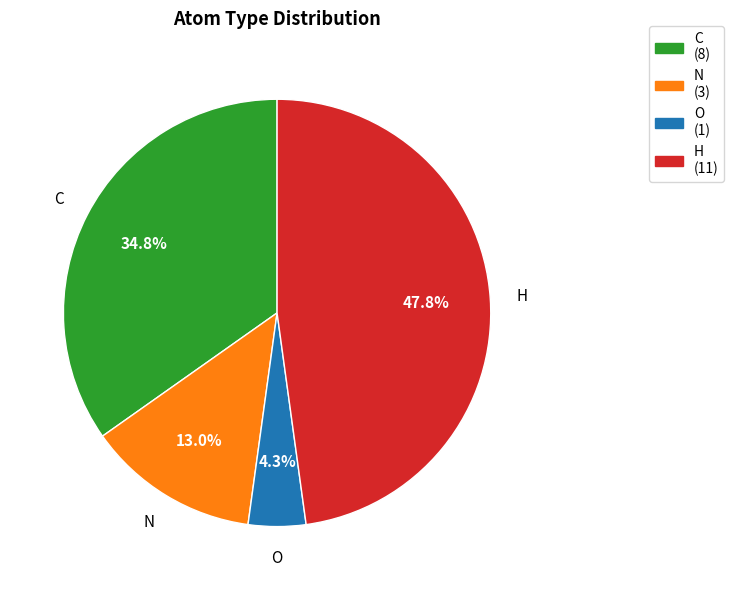

To the nearest percent, what is the combined percentage of H and N?

61%